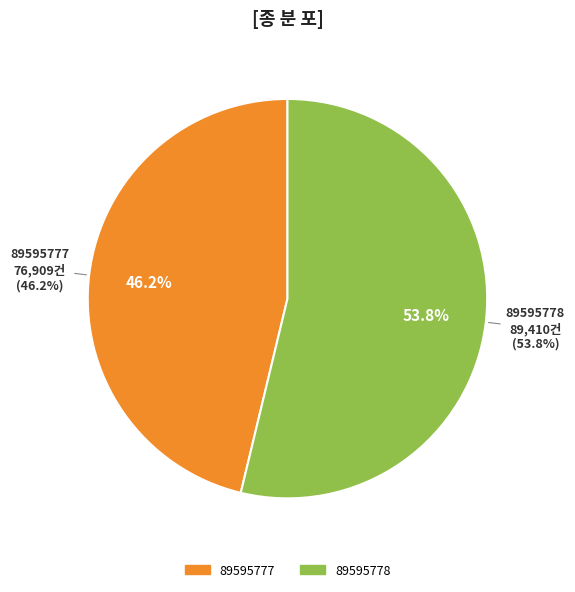

Is it true that 89595778 is 54% of the pie?

True